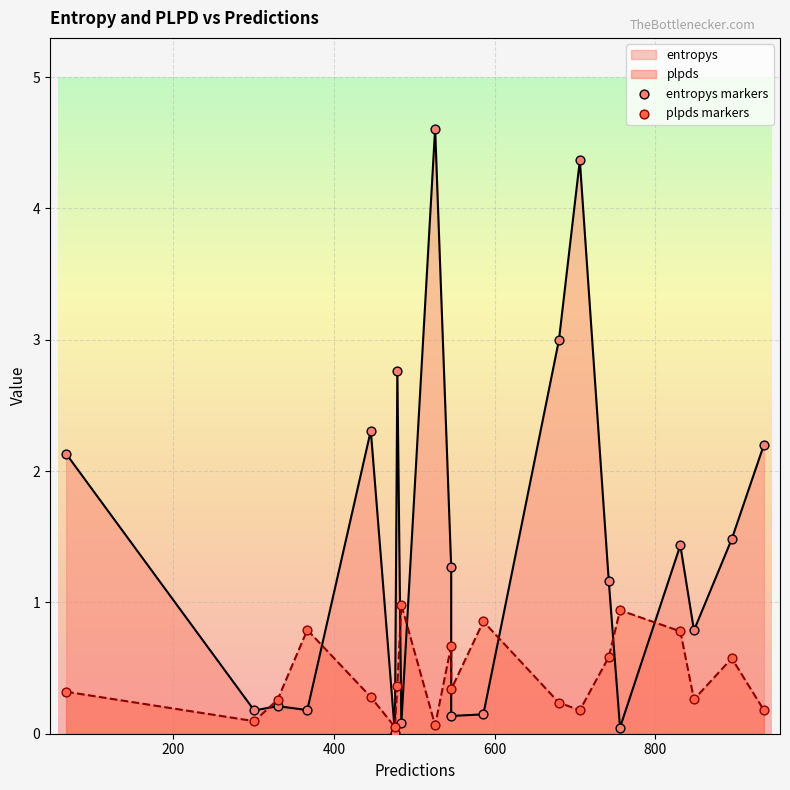

Which series has the largest Y range (max minus min)?

entropys